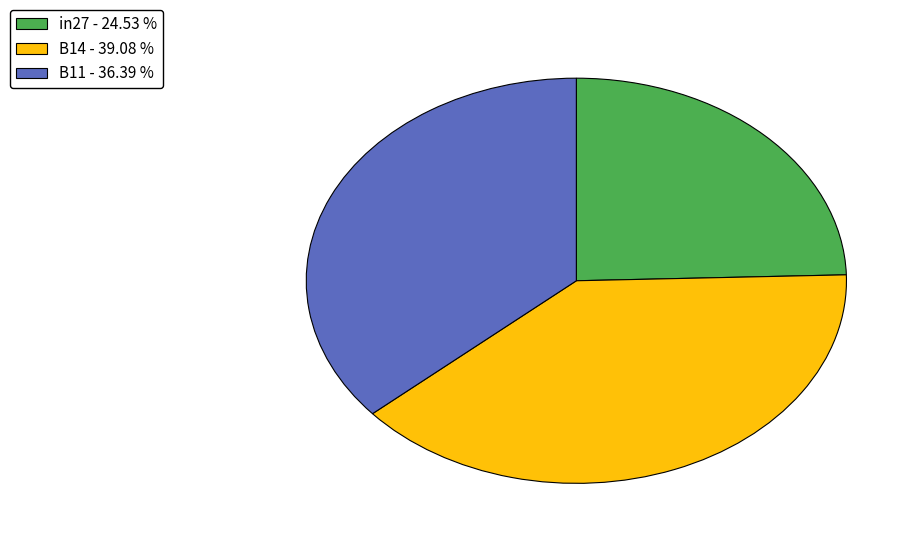

Is it true that in27 is 30% of the pie?

False